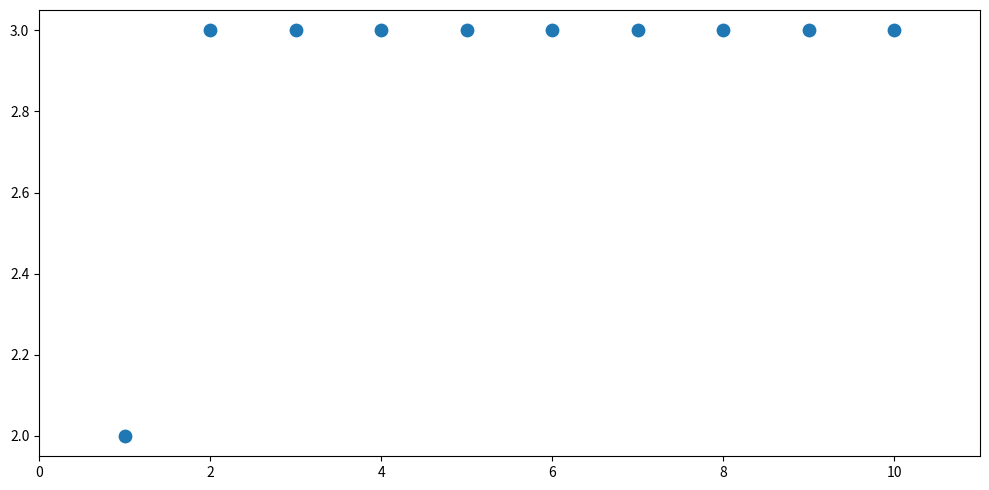

What is the average Y value?

3